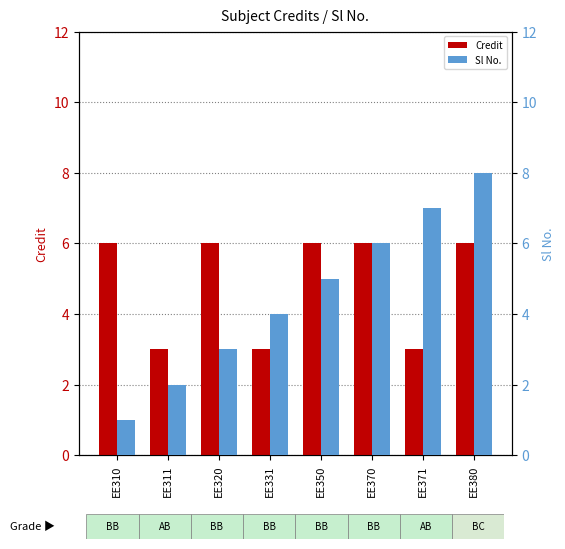

Reading left to right, what are all the values shown in this chart?

Credit: 6	3	6	3	6	6	3	6
Sl No.: 1	2	3	4	5	6	7	8